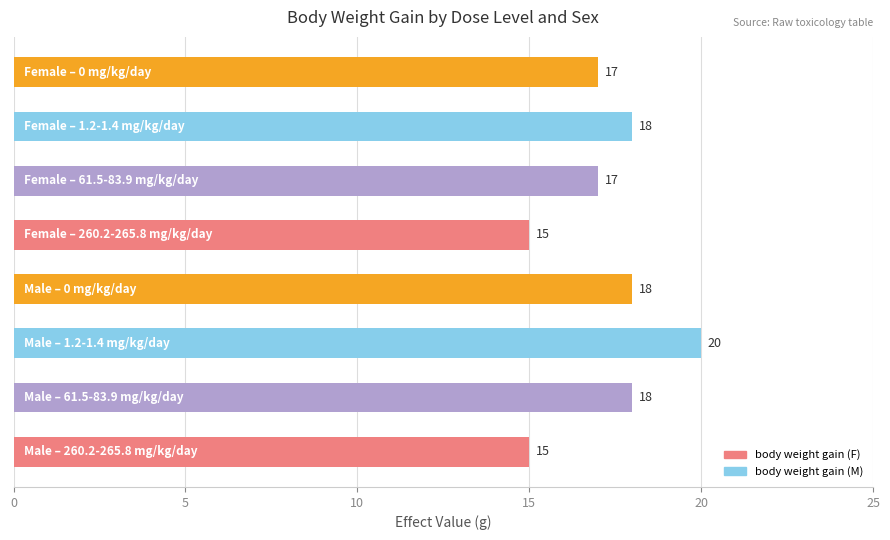

What is the difference between the maximum and minimum values?

5